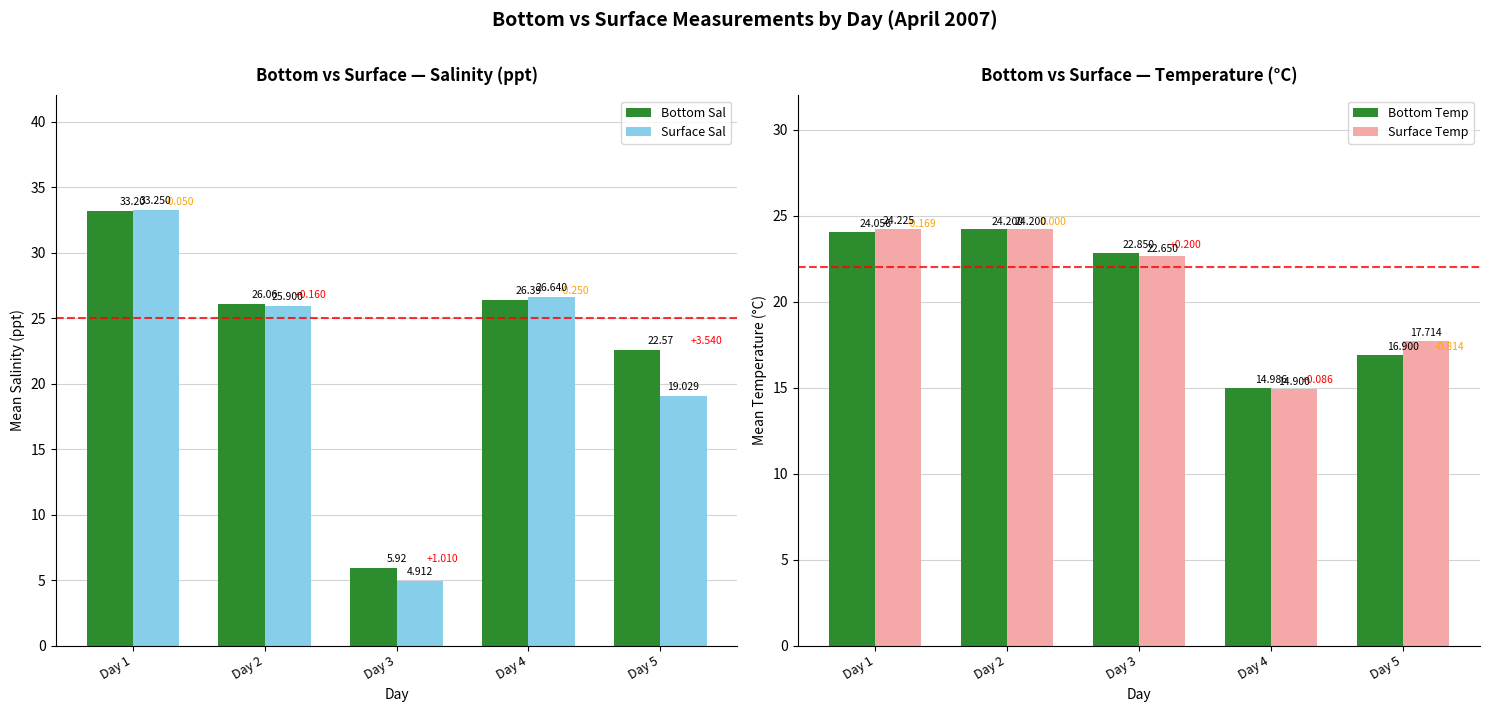

Are the bars horizontal?

No